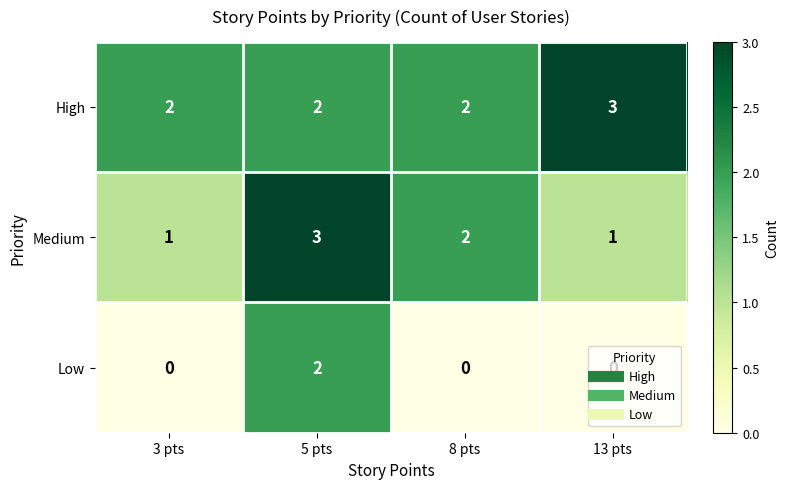

Rank the series at 3 pts from lowest to highest value.

Low, Medium, High